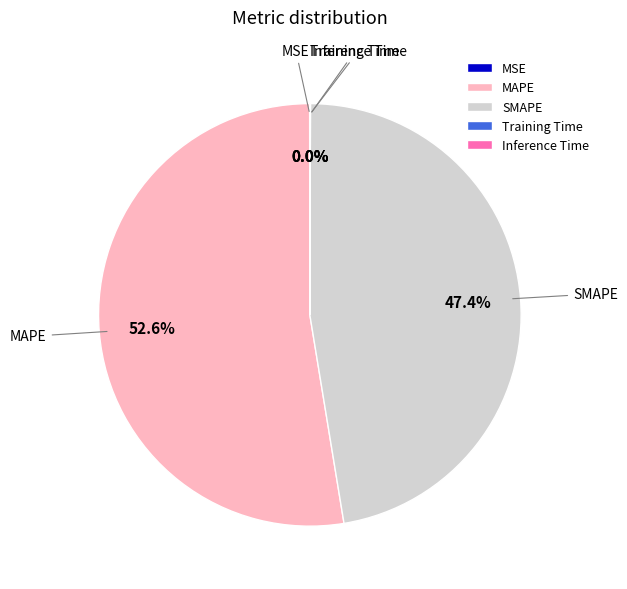

The SMAPE slice represents 47% of the pie. True or false?

True